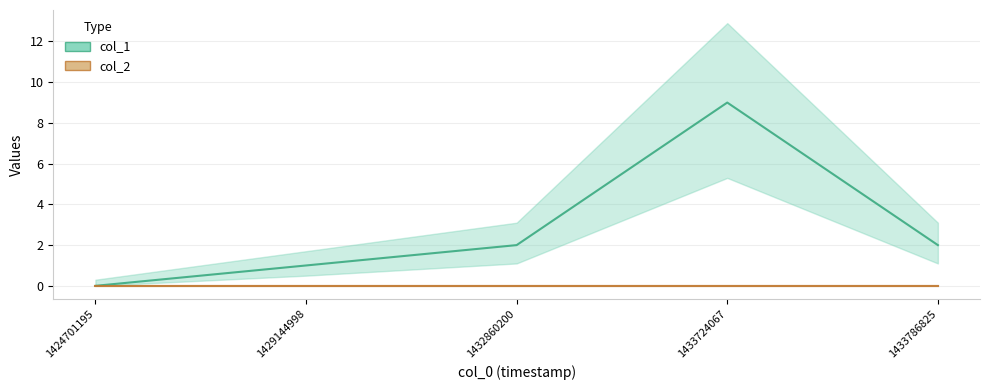

True or false: the data shows 13 at 1433724067.

False